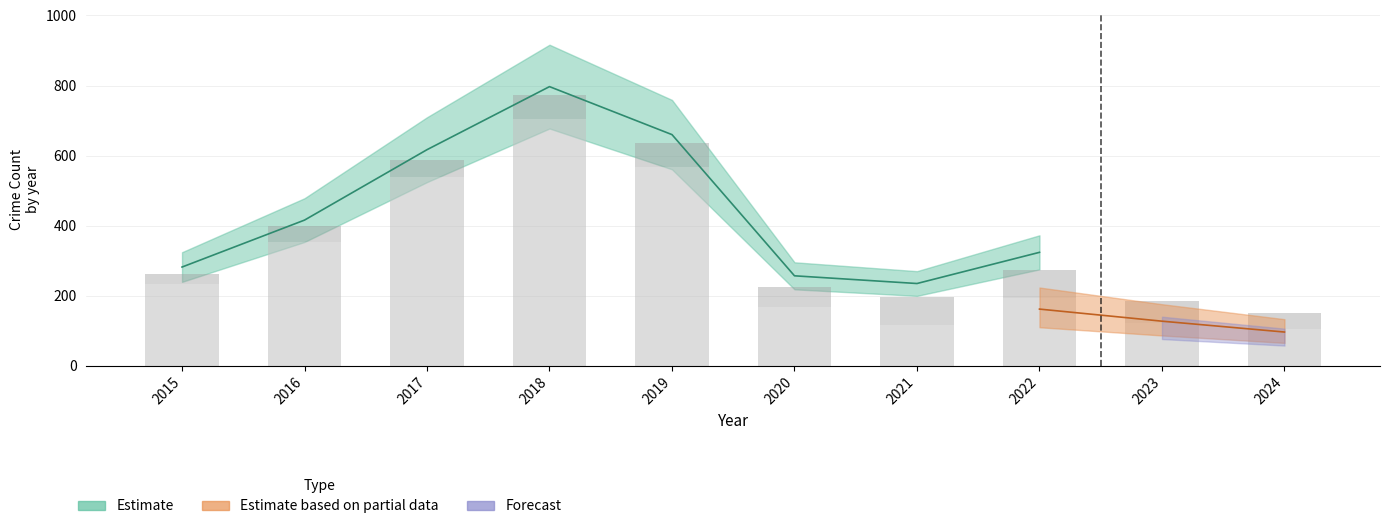

True or false: Theft has a value of 168 at 2020.

True